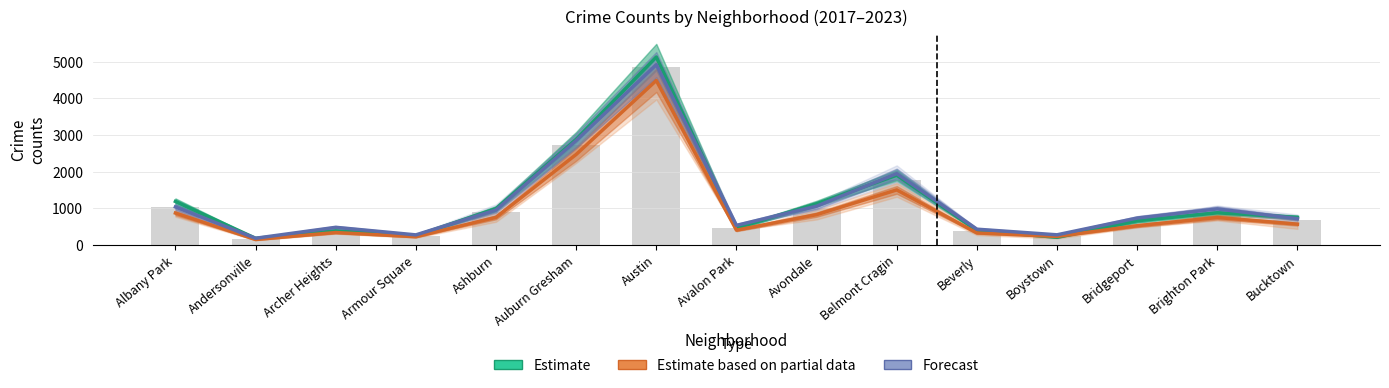

Reading right to left, extract all data points from this chart.

Estimate: Bucktown=749.5	Brighton Park=874.5	Bridgeport=656.5	Boystown=206.0	Beverly=394.5	Belmont Cragin=1901.5	Avondale=1124.5	Avalon Park=454.5	Austin=5129.5	Auburn Gresham=2880.0	Ashburn=988.5	Armour Square=249.0	Archer Heights=382.5	Andersonville=177.5	Albany Park=1184.5
Estimate based on partial data: Bucktown=564.5	Brighton Park=746.0	Bridgeport=521.0	Boystown=230.0	Beverly=324.5	Belmont Cragin=1500.0	Avondale=824.5	Avalon Park=400.0	Austin=4489.0	Auburn Gresham=2468.5	Ashburn=750.5	Armour Square=221.0	Archer Heights=335.5	Andersonville=144.5	Albany Park=867.5
Forecast: Bucktown=714.0	Brighton Park=980.5	Bridgeport=731.5	Boystown=273.5	Beverly=427.0	Belmont Cragin=1945.0	Avondale=1055.5	Avalon Park=531.5	Austin=4920.5	Auburn Gresham=2845.5	Ashburn=951.0	Armour Square=271.5	Archer Heights=478.0	Andersonville=179.5	Albany Park=1035.0